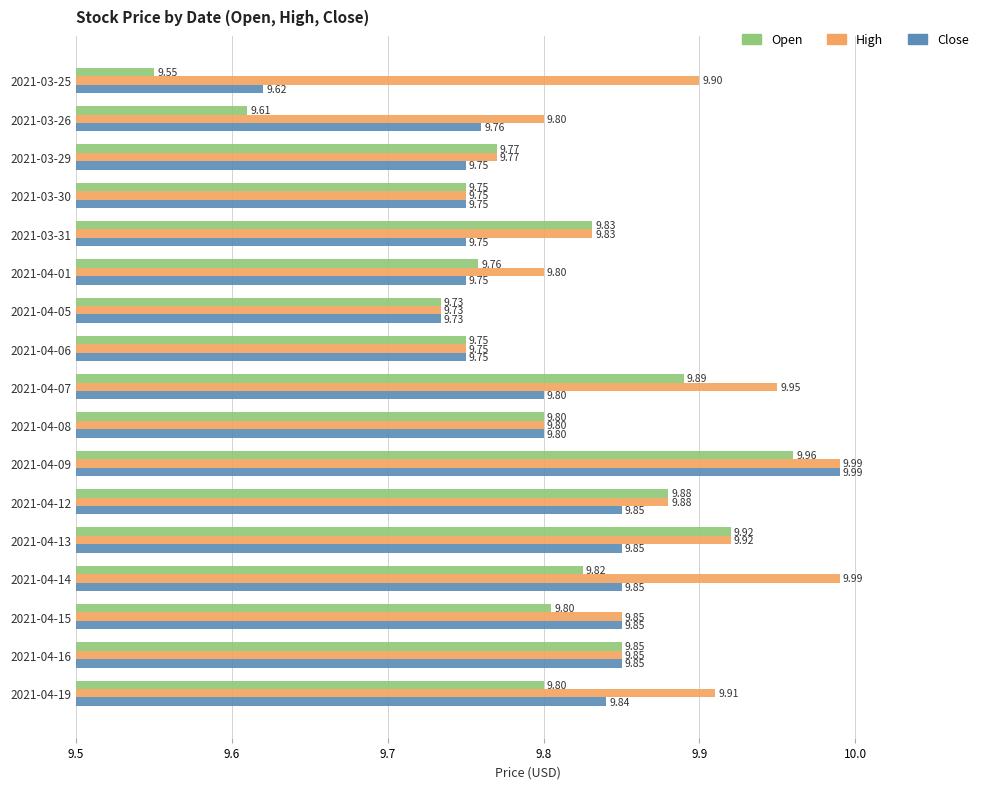

Which series changed the most between 2021-03-29 and 2021-04-07?

High